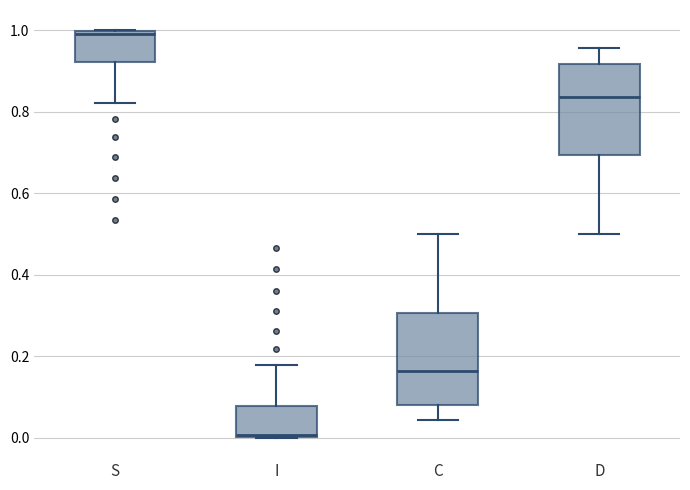

Where is the lower edge of the box for D on the y-axis? The values are not printed on the chart, so give them approximately, as read against the axis.

0.70